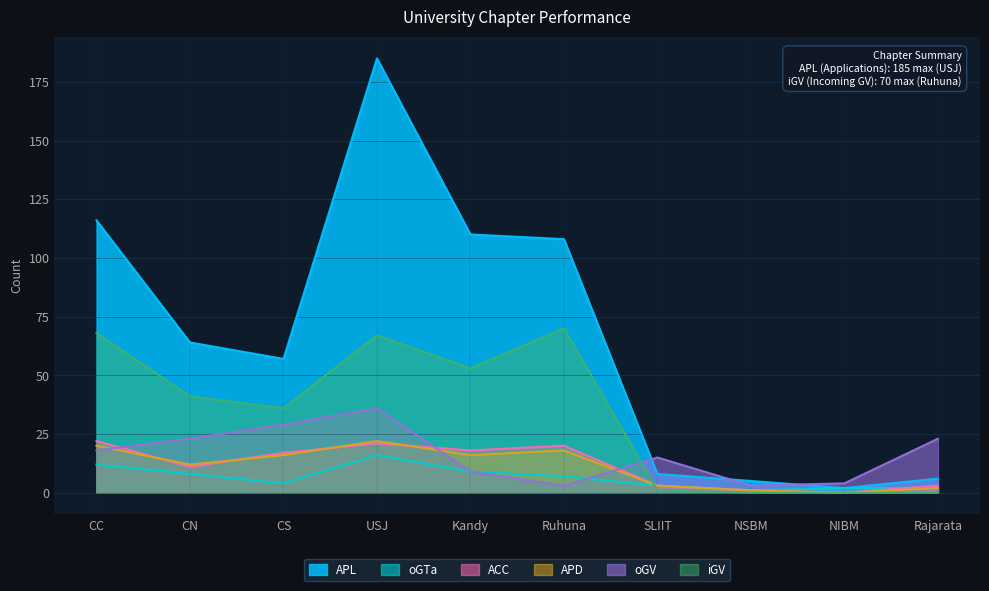

Where is the first local maximum for oGV?

USJ